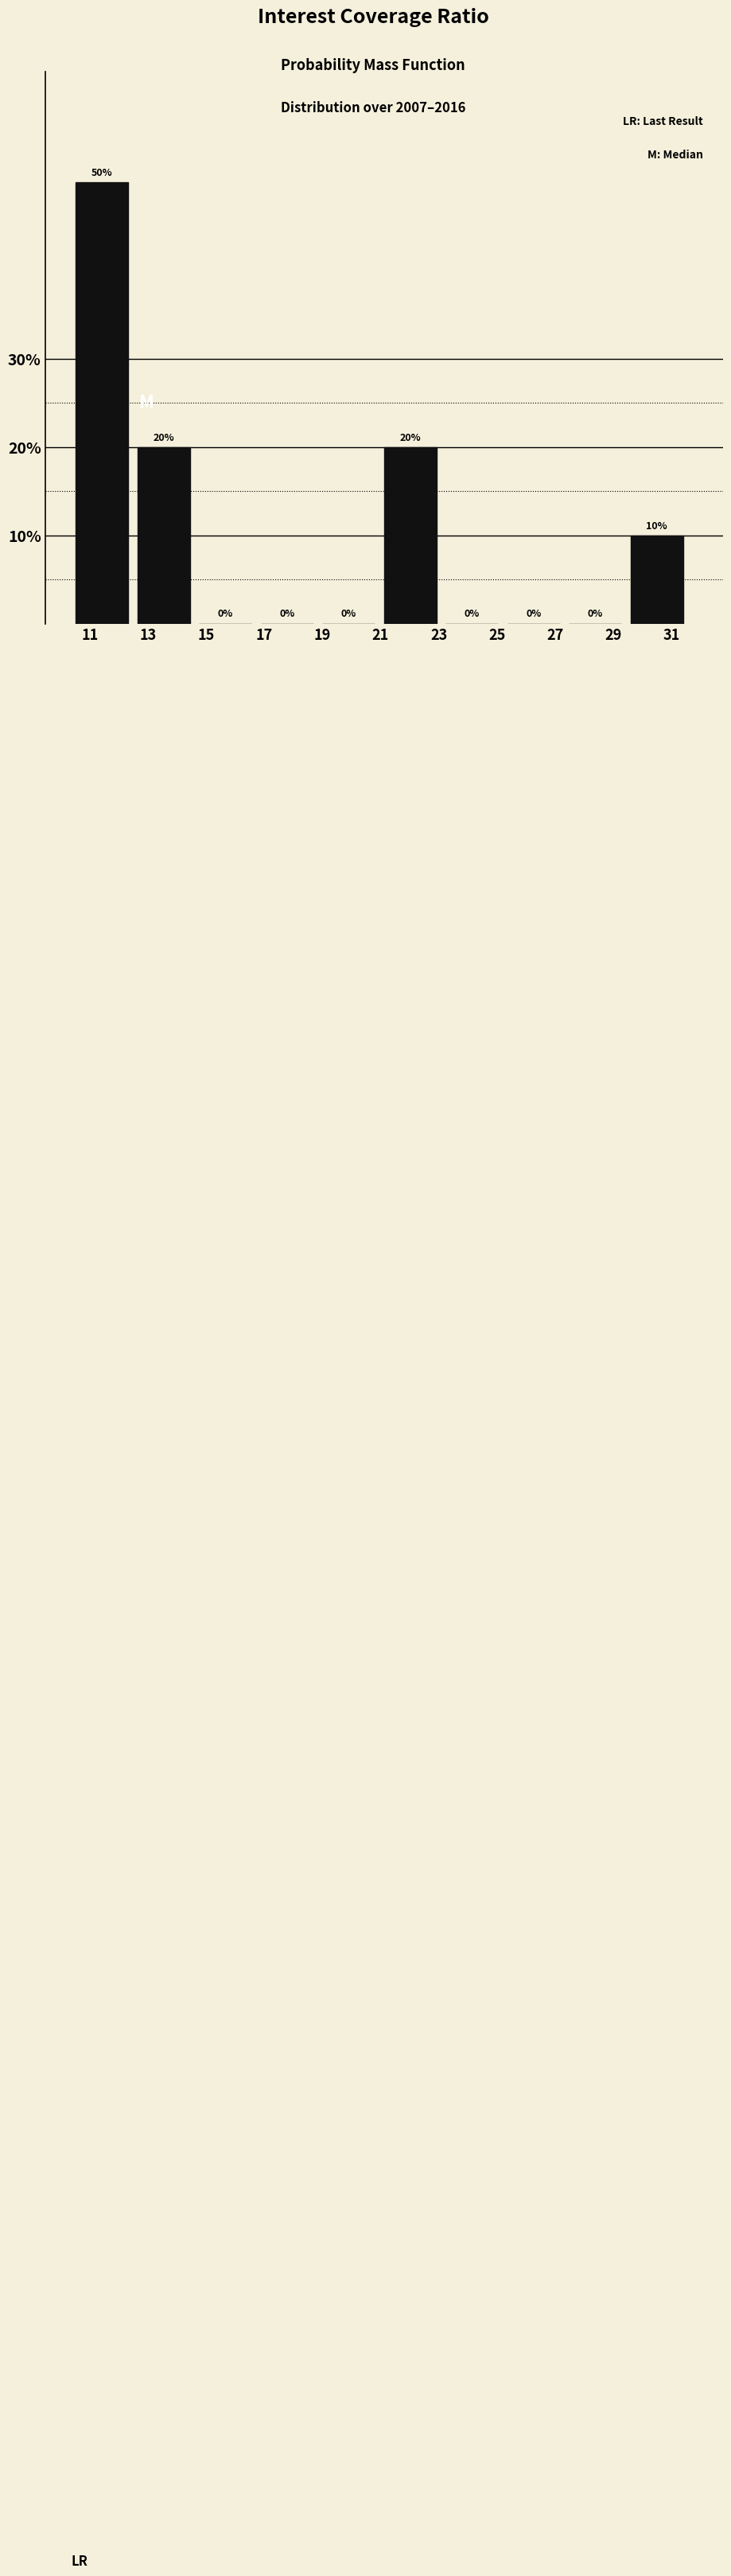

Which range on the x-axis has the tallest bar?

10.6 to 12.6